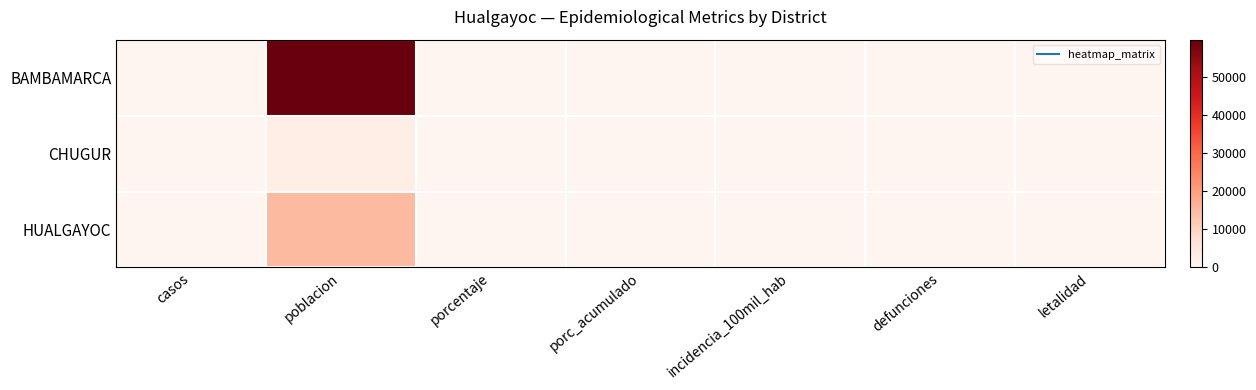

Reading left to right, list all the values displayed in this chart.

BAMBAMARCA: casos=0	poblacion=59888	porcentaje=0	porc_acumulado=0	incidencia_100mil_hab=0	defunciones=0	letalidad=0
CHUGUR: casos=0	poblacion=2538	porcentaje=0	porc_acumulado=0	incidencia_100mil_hab=0	defunciones=0	letalidad=0
HUALGAYOC: casos=0	poblacion=15116	porcentaje=0	porc_acumulado=0	incidencia_100mil_hab=0	defunciones=0	letalidad=0